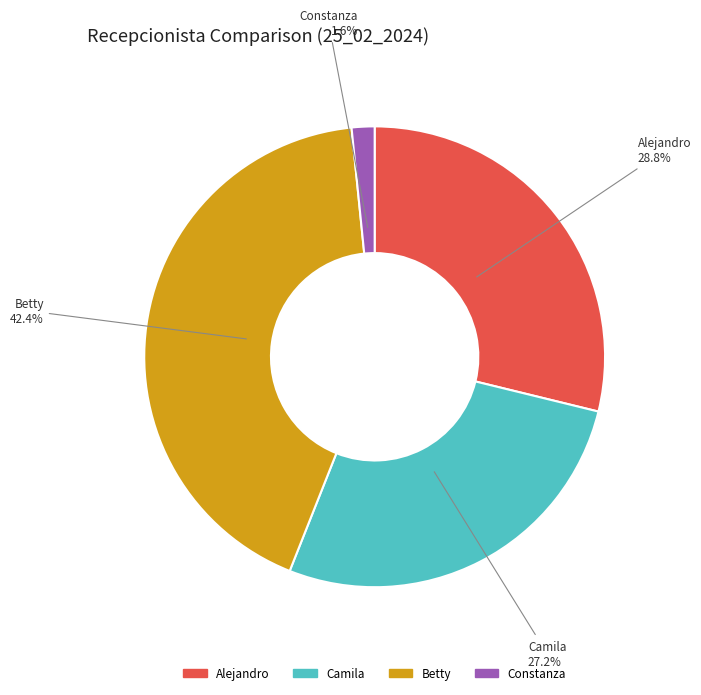

To the nearest percent, what is the difference between the Betty and Constanza slice percentages?

41%